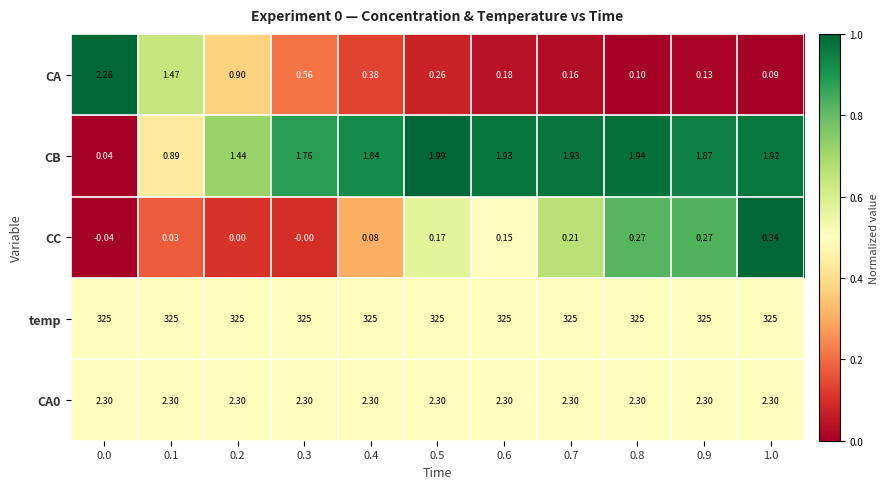

Which series has the largest total across all categories?

temp